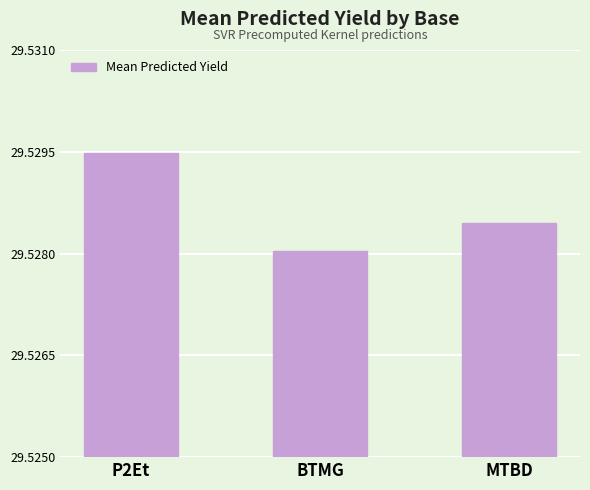

What is the label of the 2nd bar from the right?

BTMG